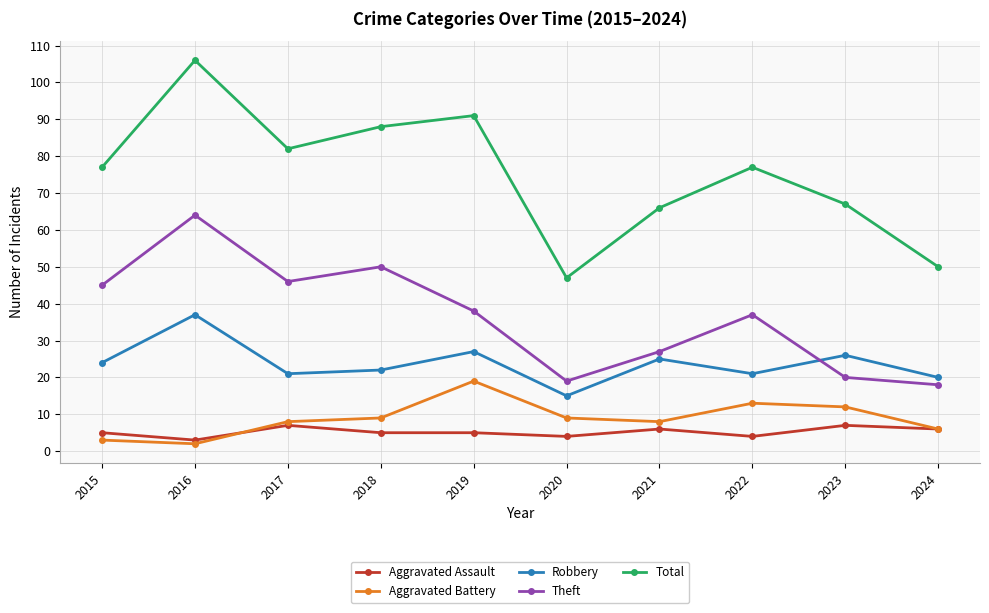

Between 2018 and 2024, which series saw the biggest shift?

Total